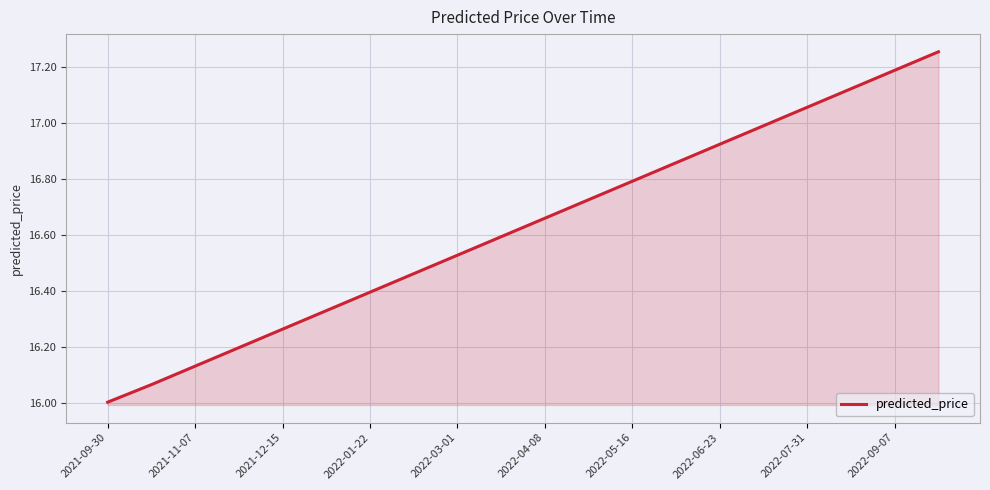

What is the difference between the maximum and minimum values?

1.3